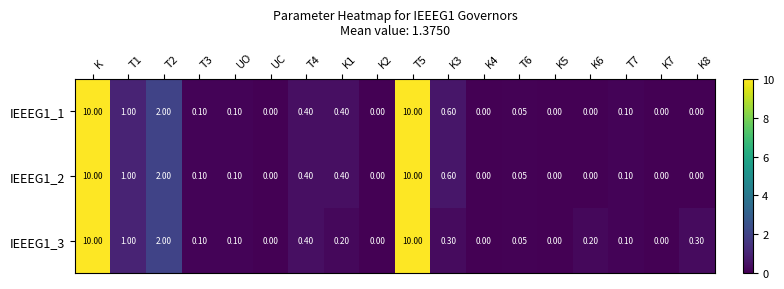

Count the number of data series in this chart.

3